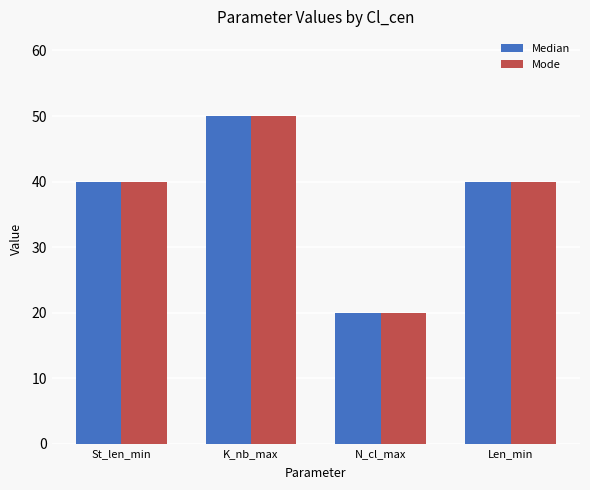

Count the number of categories in the chart.

4